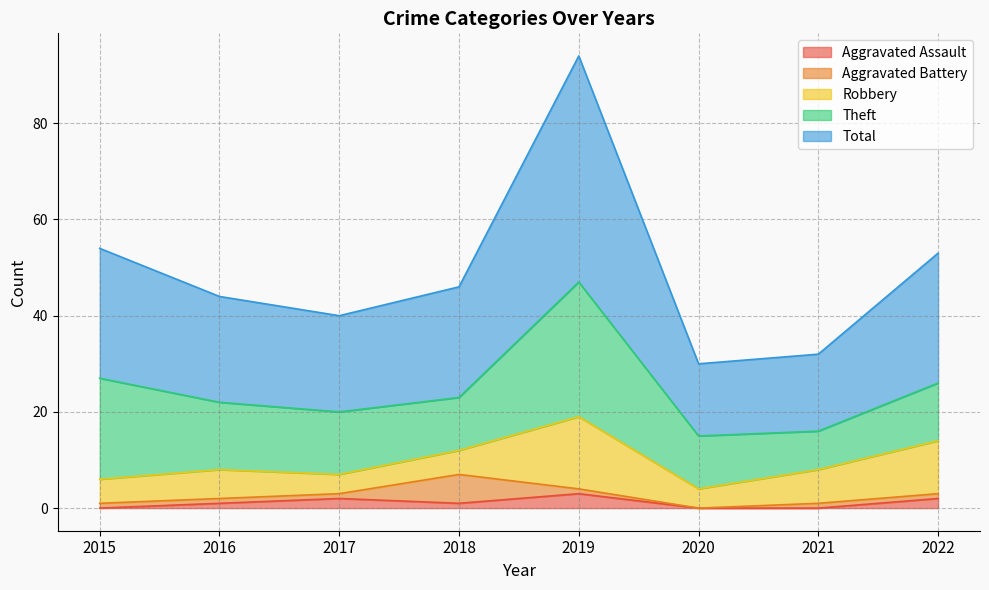

How many data points in Theft are above 13?

3